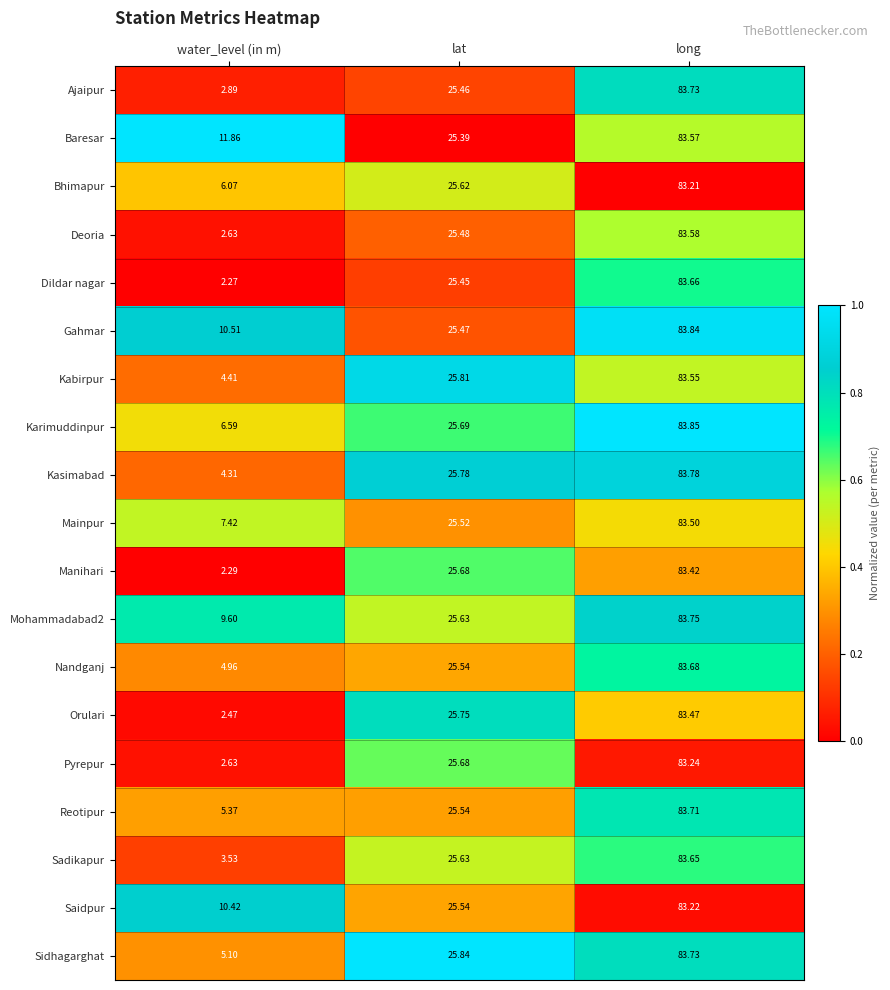

At which category is the sum across all series the highest?

long